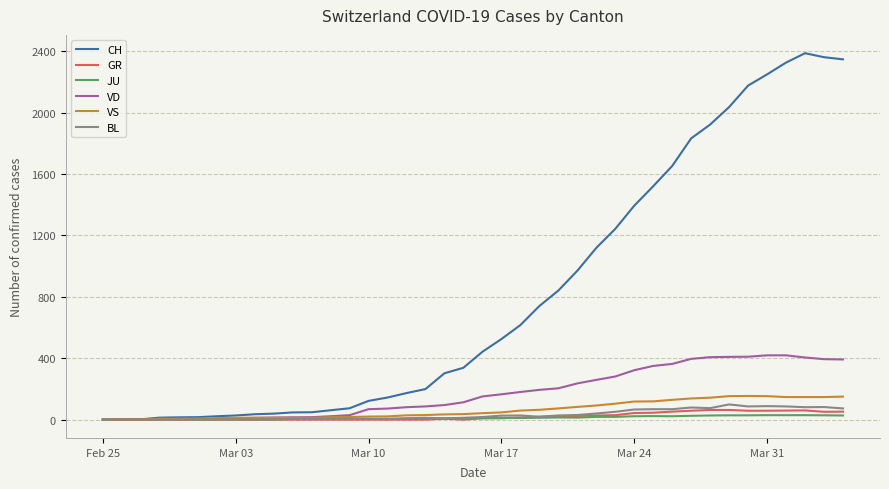

What is the highest value of the VS series?

154